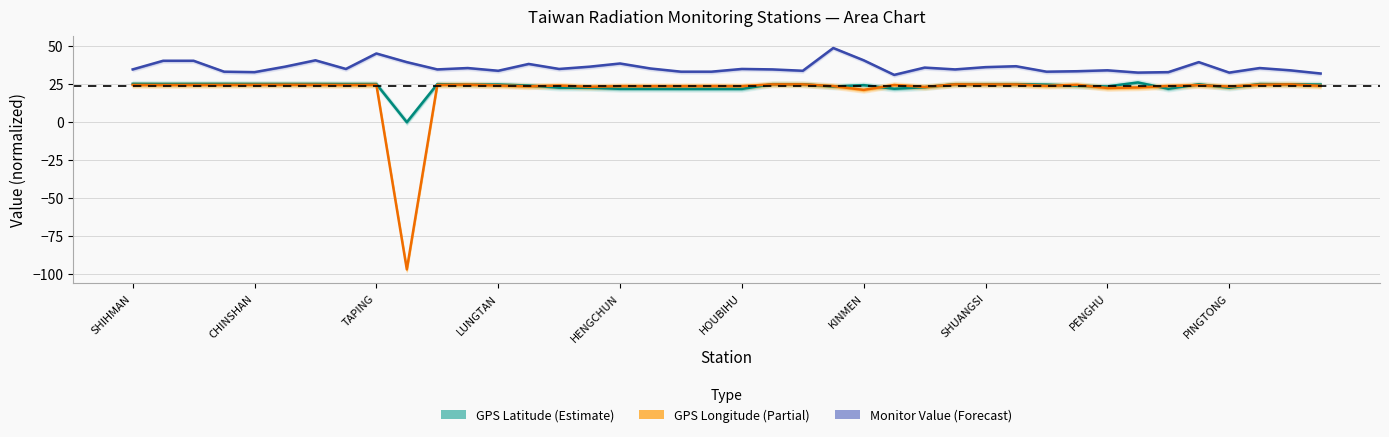

Rank the categories by monitor_value value from lowest to highest.

LANYU, JHUBEI, MATZU, PINGTONG, CHINSHAN, MANJHOU, MAOLIN, TAKUANG, KENTING, HSINCHU, HUALINE, LUNGTAN, GONGLIAO, PENGHU, TOUCHENG, SHIHMAN, TAIPEI, AODI, LUNGMEN, YANGMINSHAN, TAITUNG, HOUBIHU, LUNGCHUAN, ILAN, KEELUNG, TAINAN, SHUANGSI, YEHLIU, KAOHSIUNG, SANGANG, TAICHUNG, HENGCHUN, WANLI, BANCIAO, SHANGI, SHIHBENGSHAN, TAPERNG, KINMEN, TAPING, ALISHAN